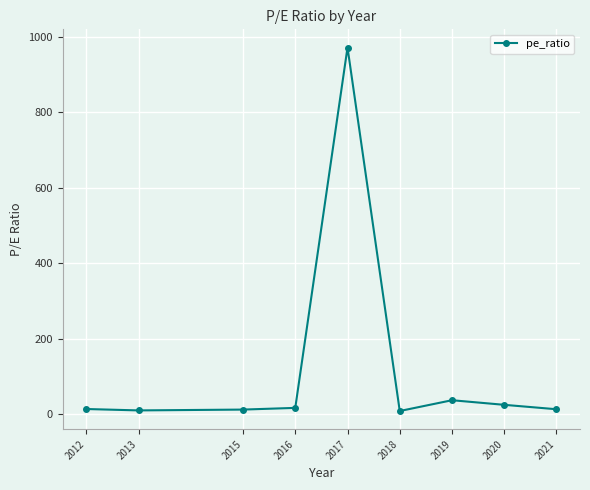

Which label corresponds to the largest value in the chart?

2017